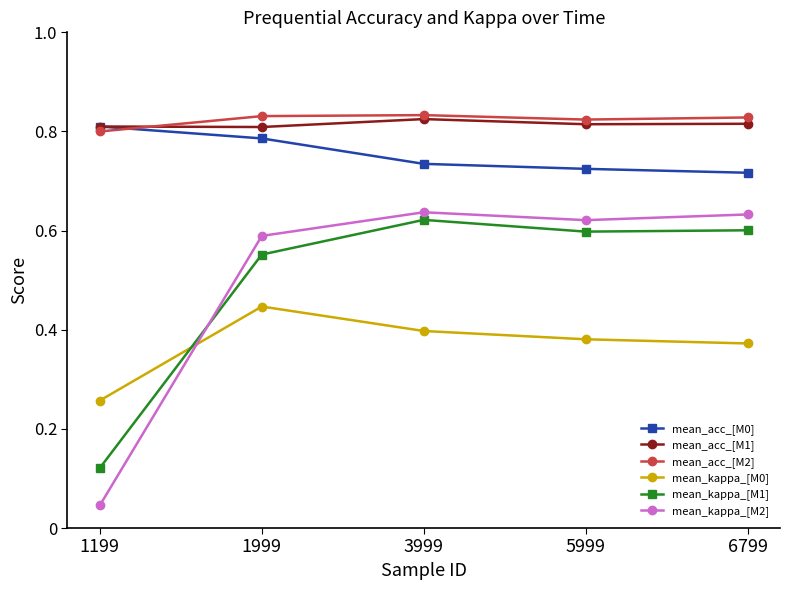

Is the value of mean_acc_[M2] at 3999 greater than the value of mean_kappa_[M1] at 1199?

Yes